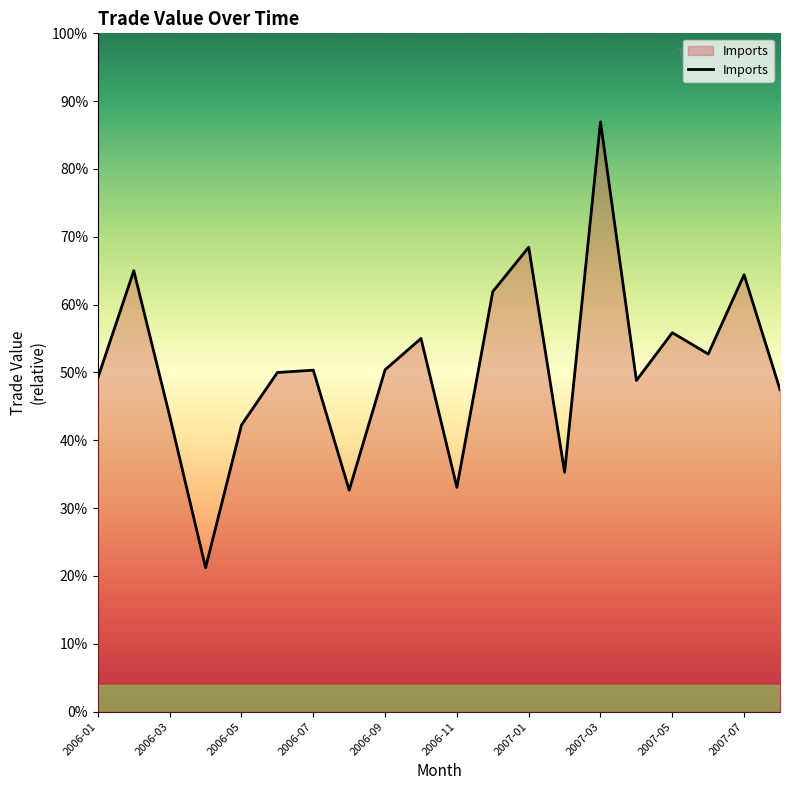

Does the chart display data point markers on the line(s)?

No